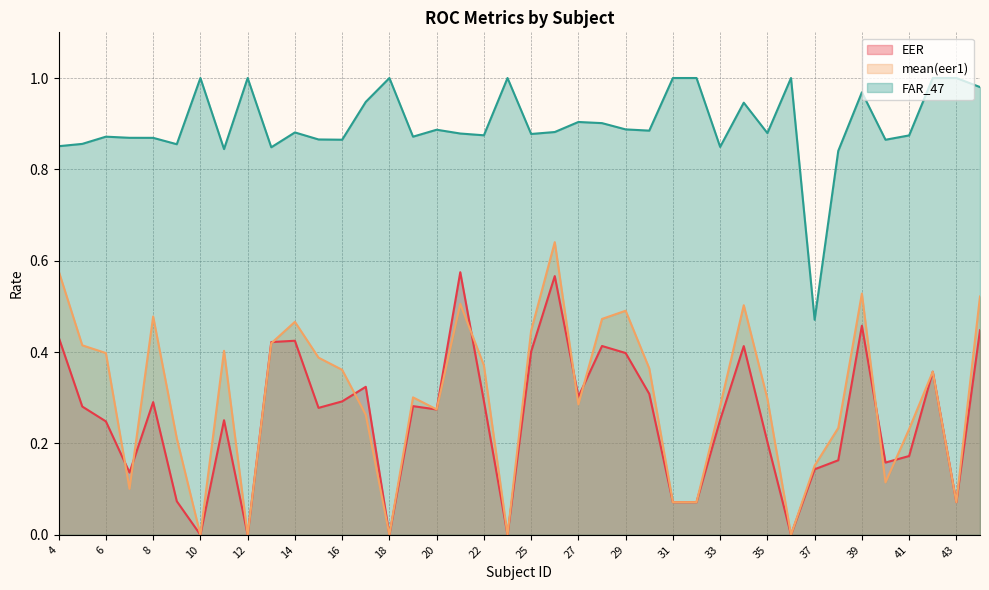

Is the value of mean(eer1) at 41 greater than the value of FAR_47 at 28?

No